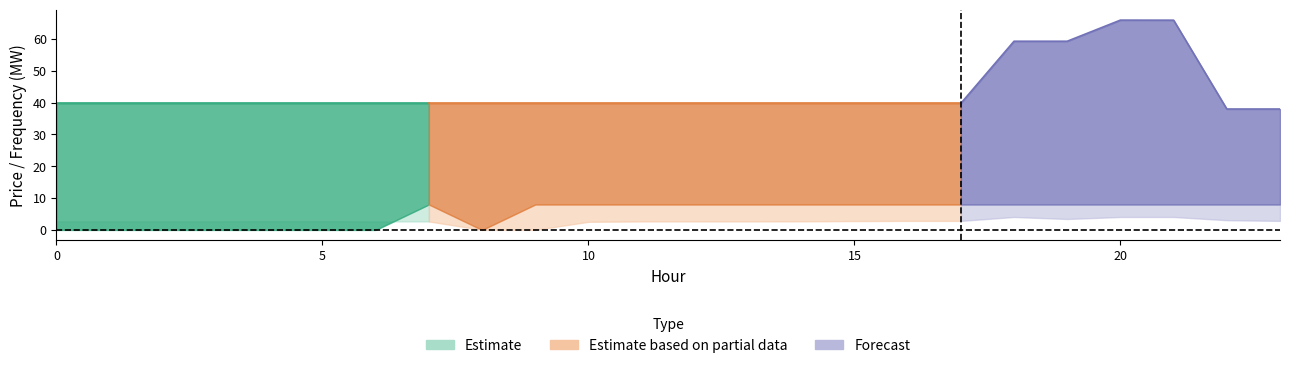

What is the value of the pr_e point at the 21st from the left?

65.9